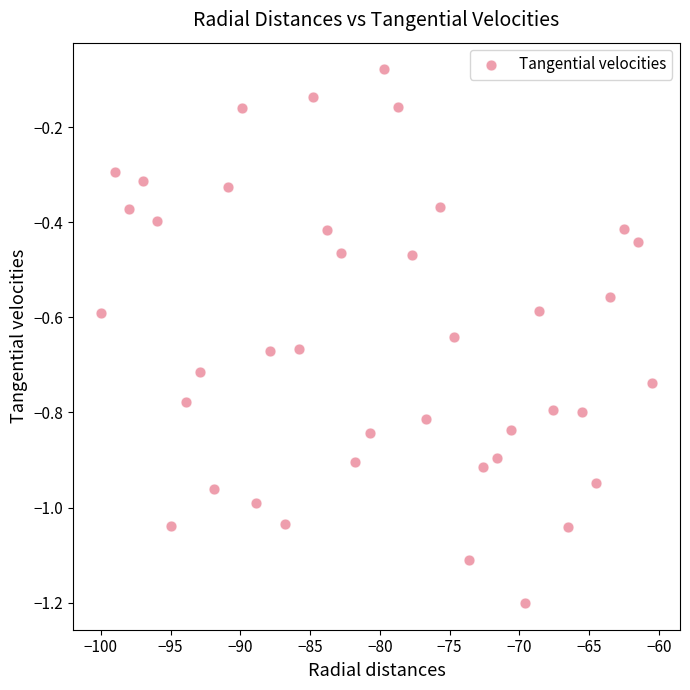

What is the range of Y values (max minus min)?

1.1